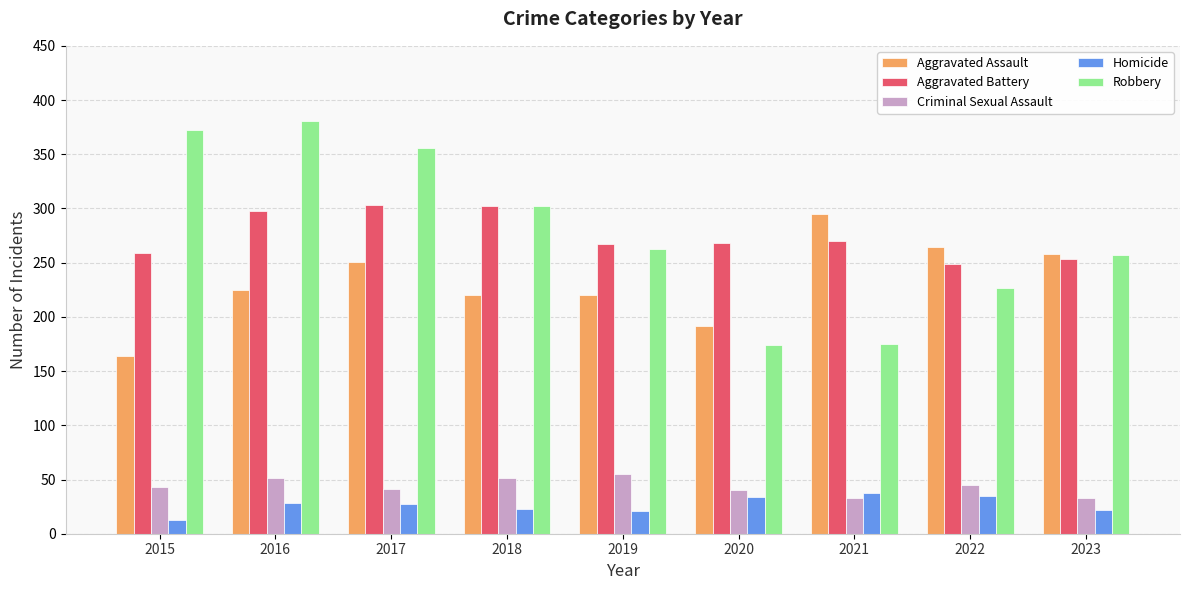

Is it true that Aggravated Battery equals 173 at 2023?

False